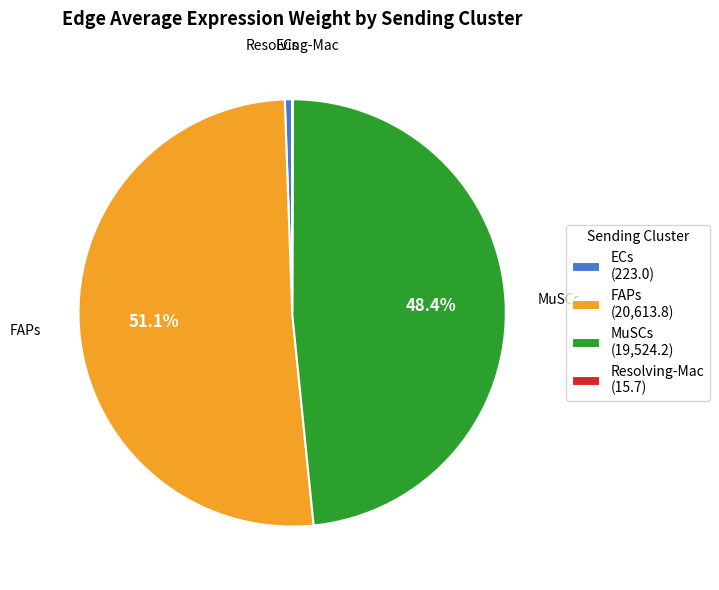

Combined, what portion of the pie is FAPs and MuSCs?

99.4%